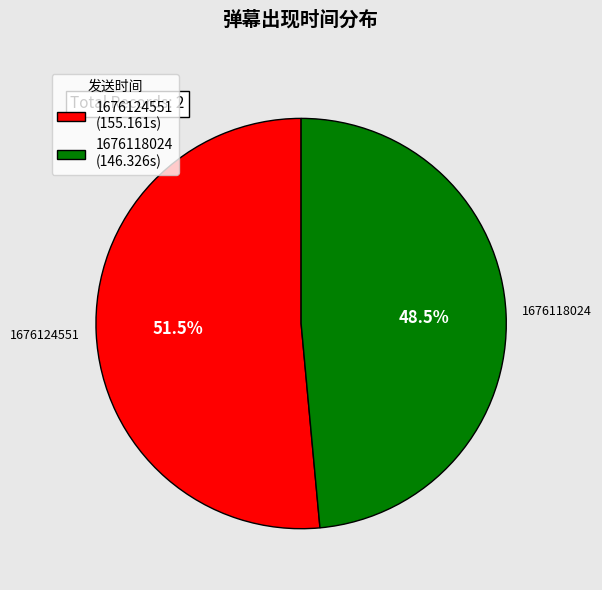

How many segments does this pie chart have?

2